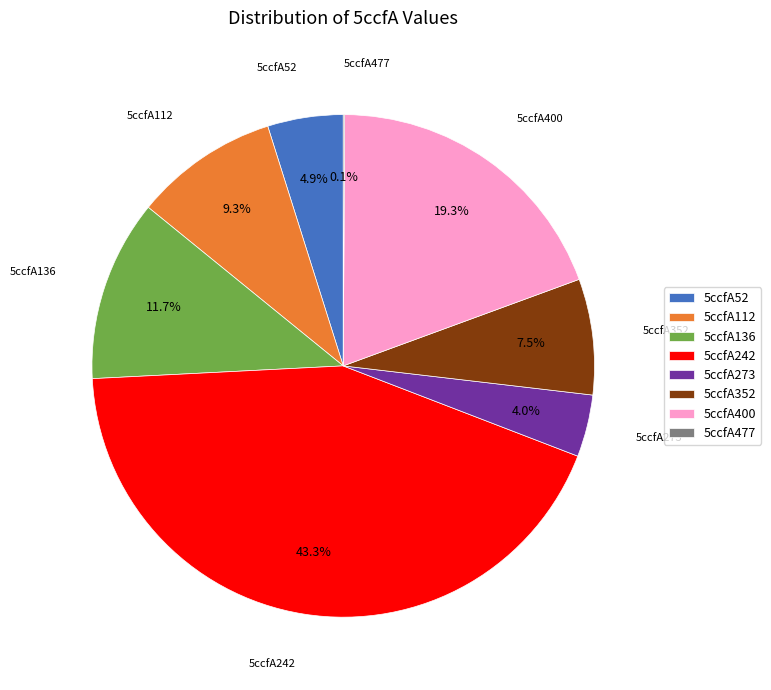

Combined, what portion of the pie is 5ccfA400 and 5ccfA352?

26.8%